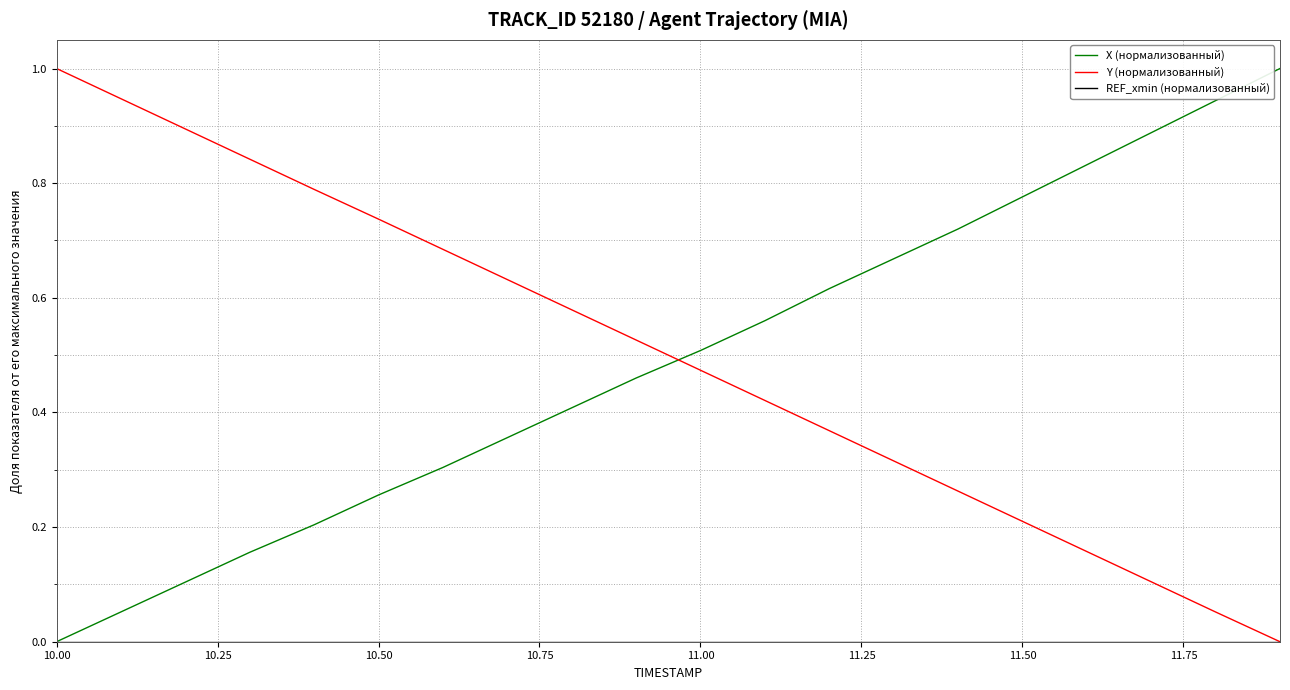

How many times do Y (нормализованный) and X (нормализованный) cross each other?

1